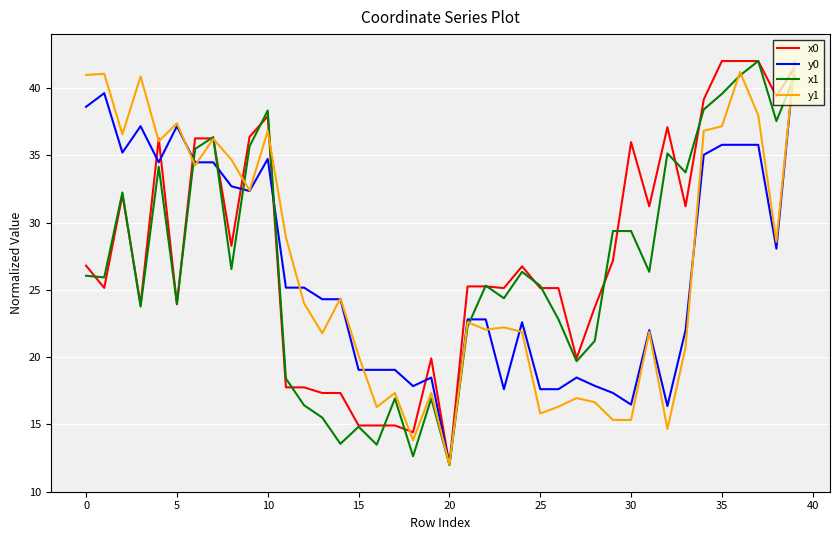

What is the smallest value displayed?

12.0